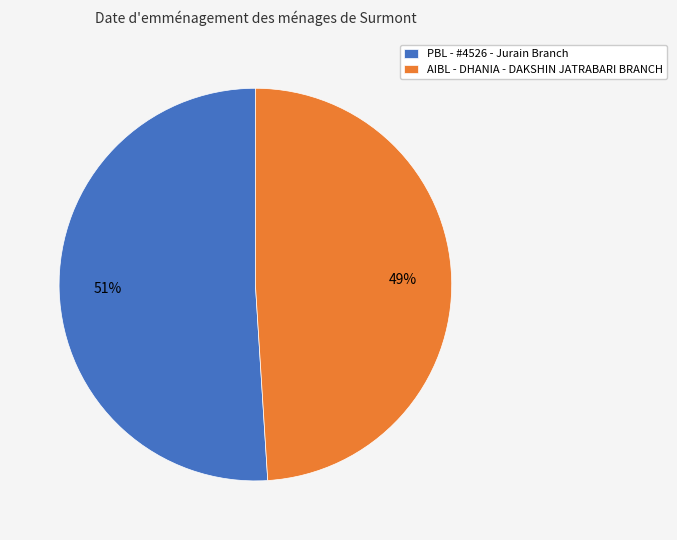

To the nearest percent, what is the difference between the largest and smallest slice percentages?

2%